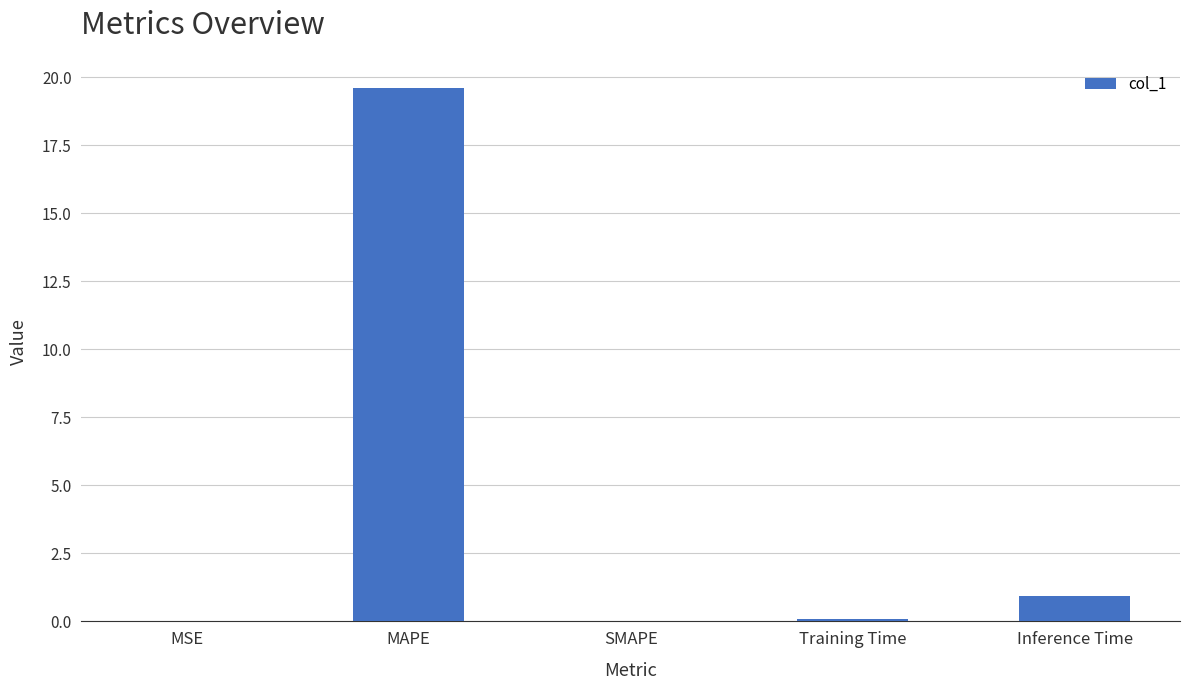

Which label corresponds to the largest value in the chart?

MAPE